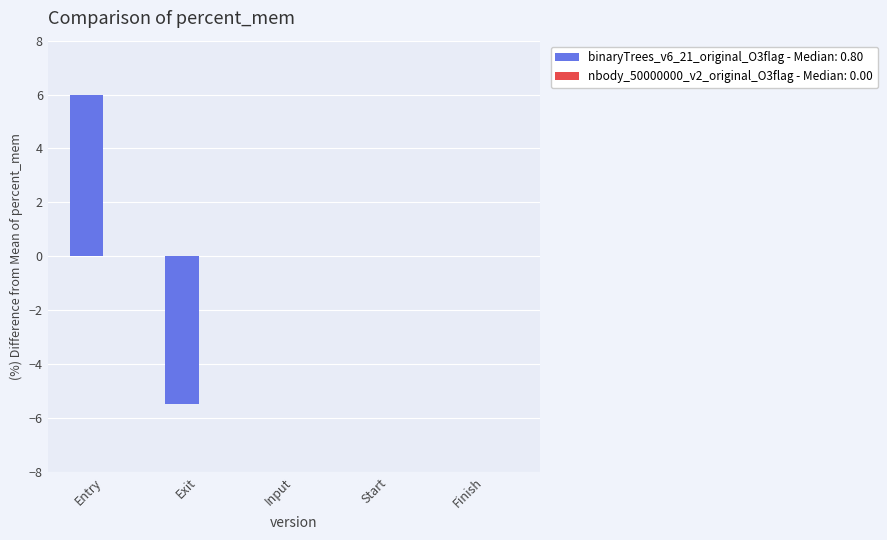

Between Entry and Exit, which is larger?

Entry